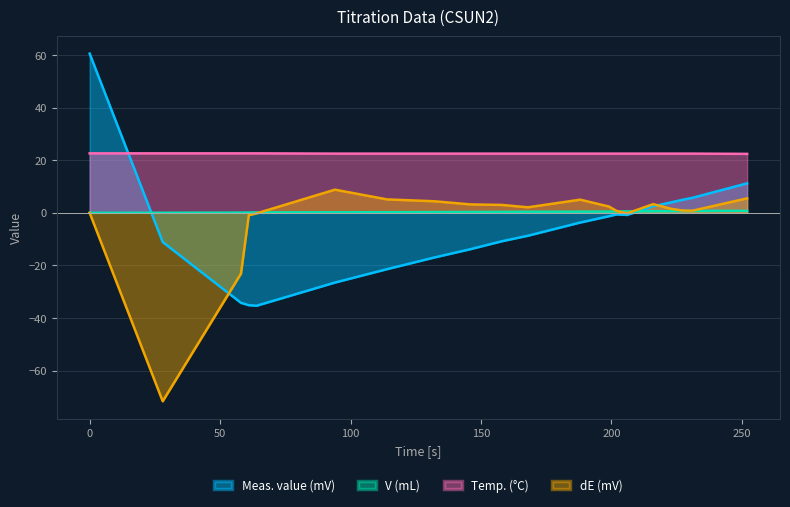

Which series ends up on top after the final intersection of dE (mV) and V (mL)?

dE (mV)